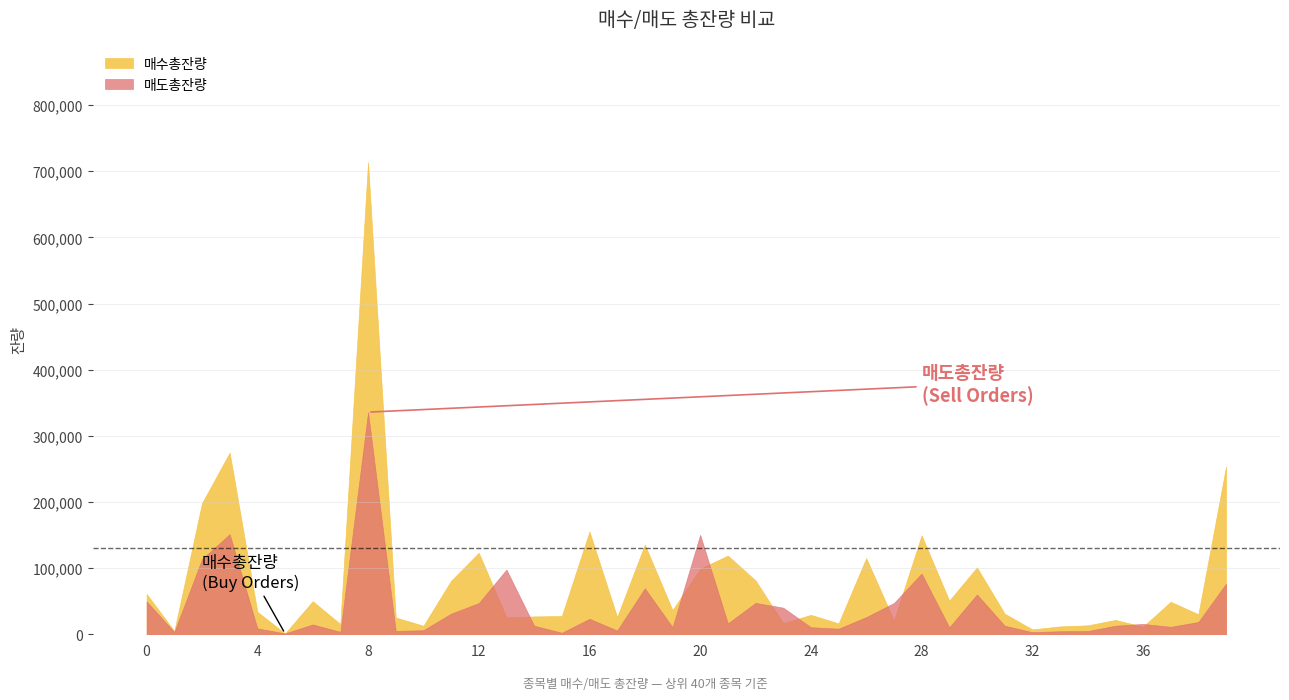

How many data points in 매도총잔량 are less than 15655?

20